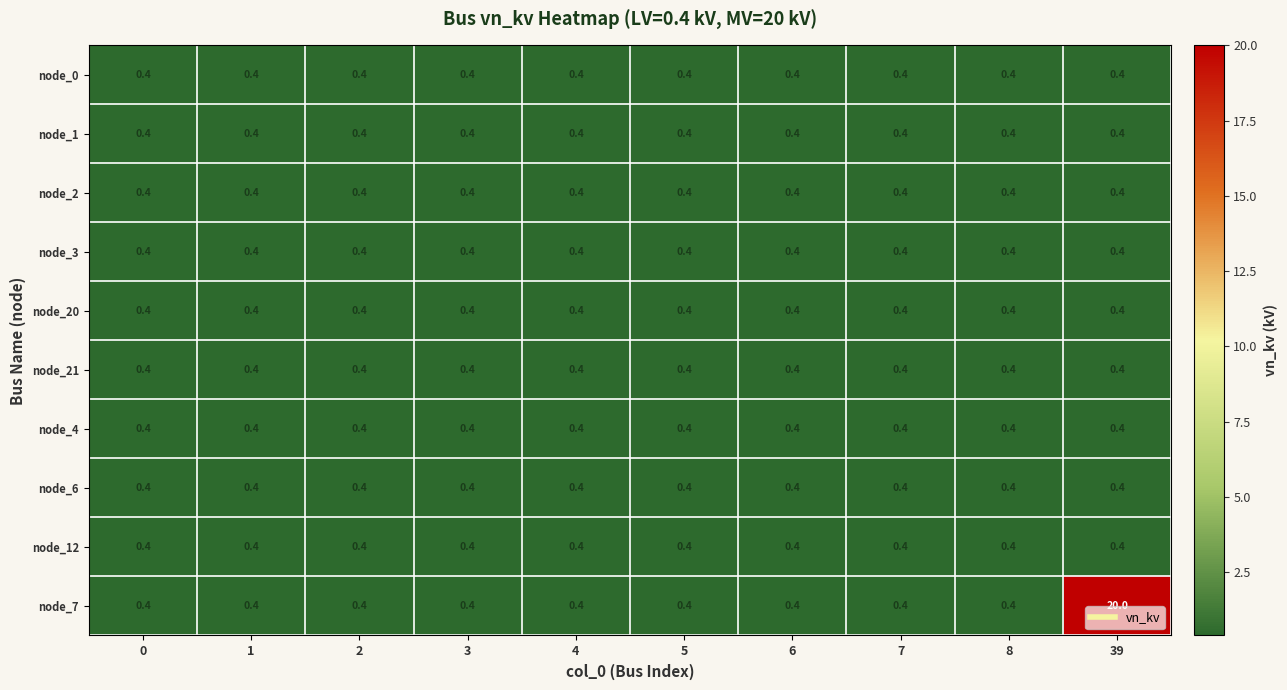

How many categories are shown in the chart?

10